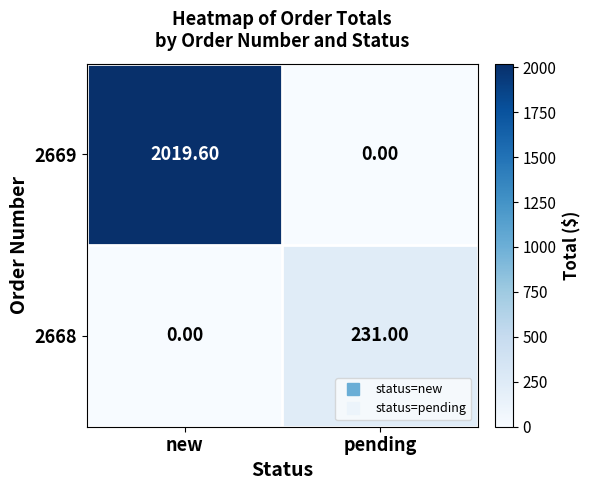

What is the spread (max minus min) of values at pending?

231.0